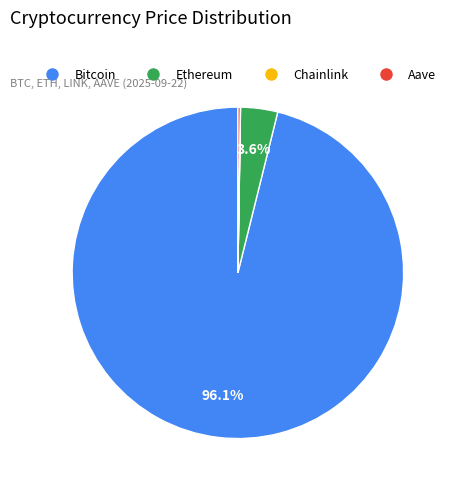

Which slice represents more than half of the pie?

Bitcoin